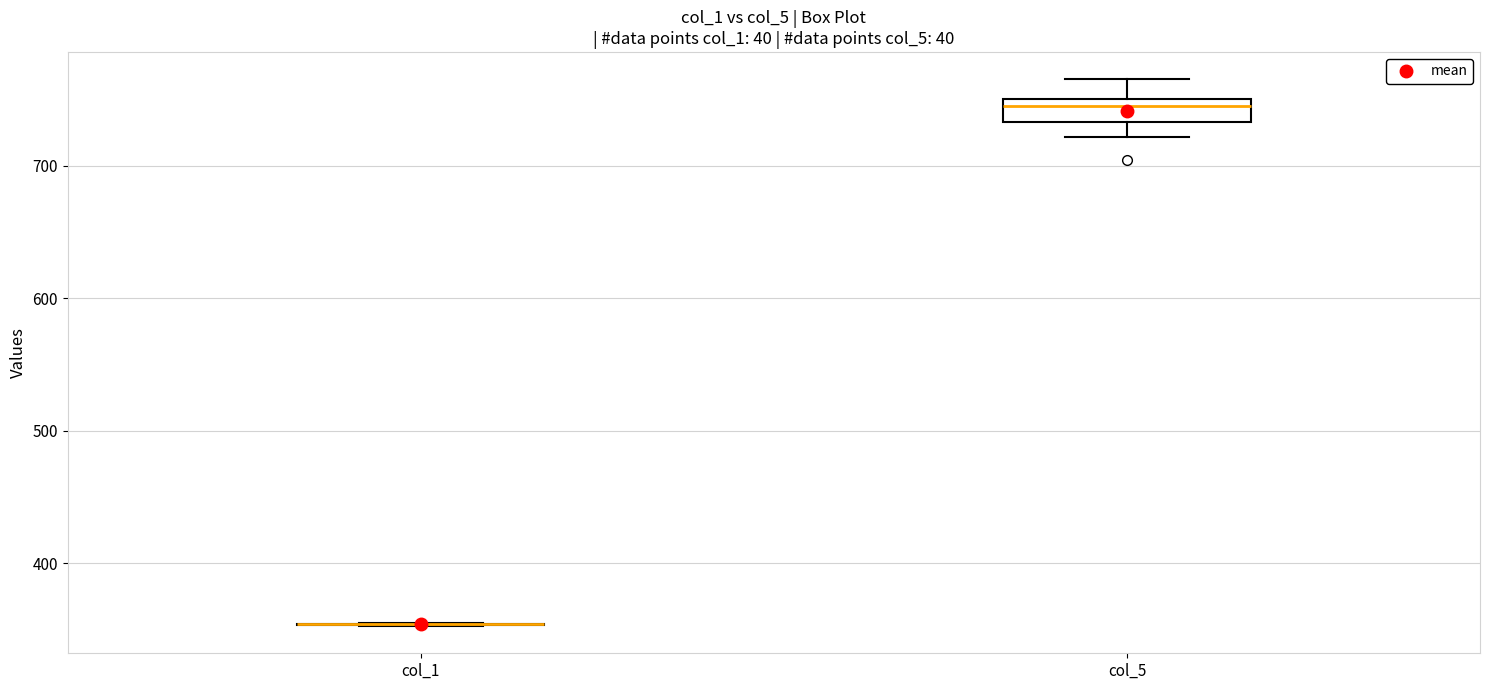

Which box is the tallest, from its lower edge to its upper edge?

col_5